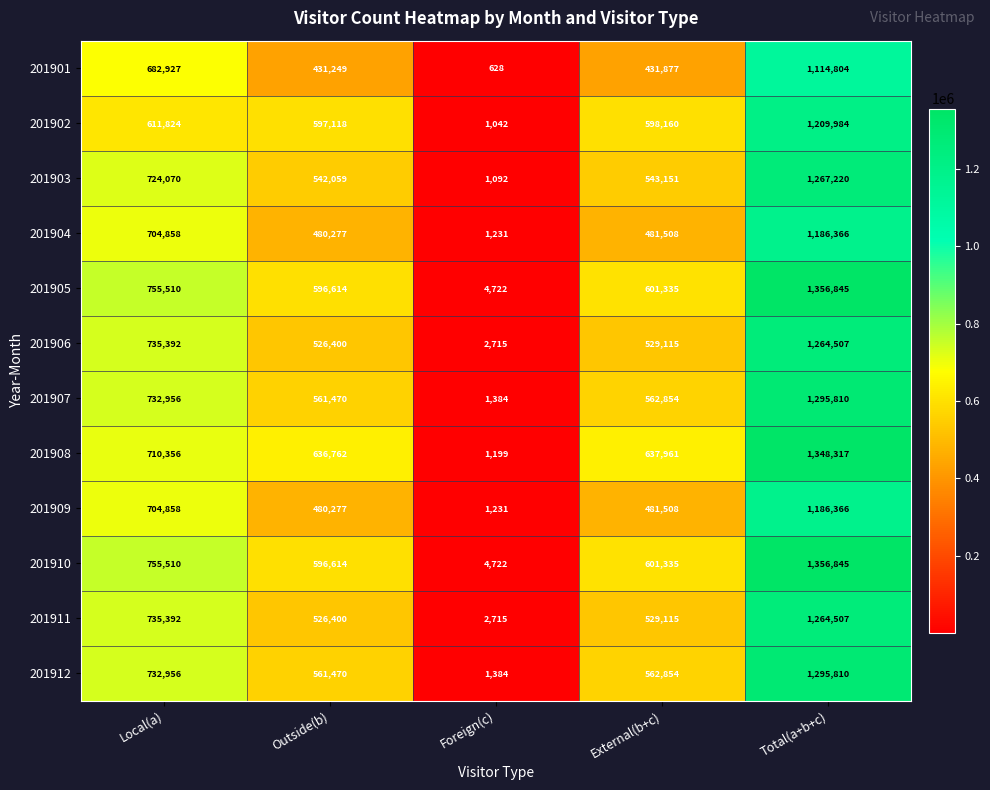

The 201906 series shows 823628 at Total(a+b+c). True or false?

False